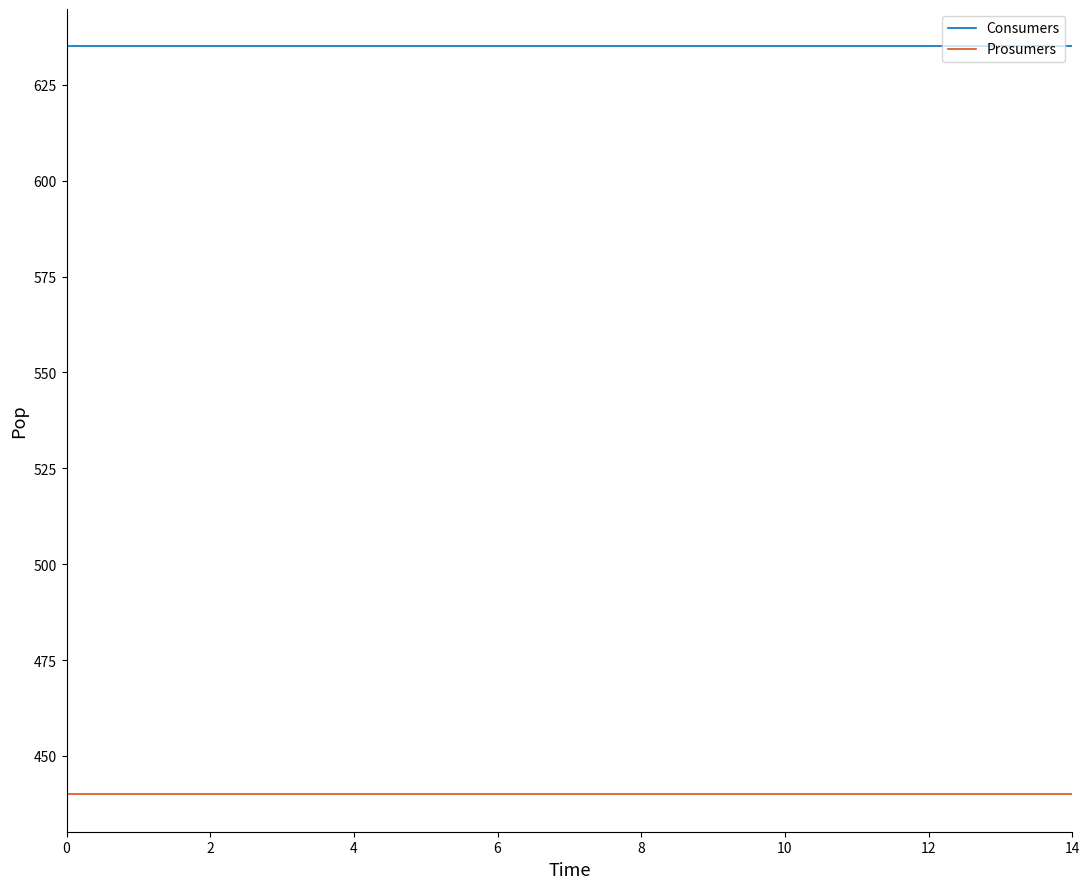

How many lines are shown in the chart?

2